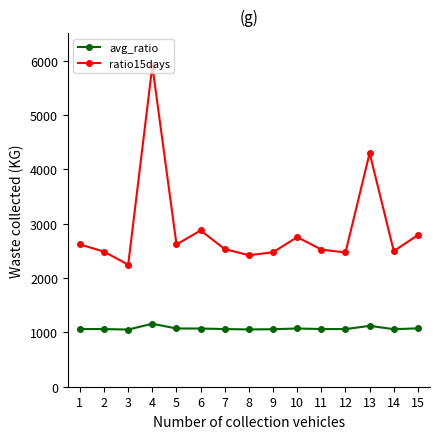

True or false: avg_ratio and ratio15days intersect in this chart.

False